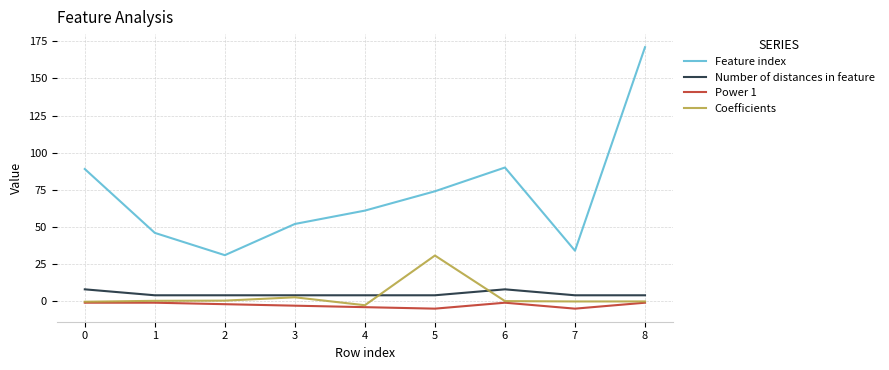

Which series has the widest spread of values?

Feature index